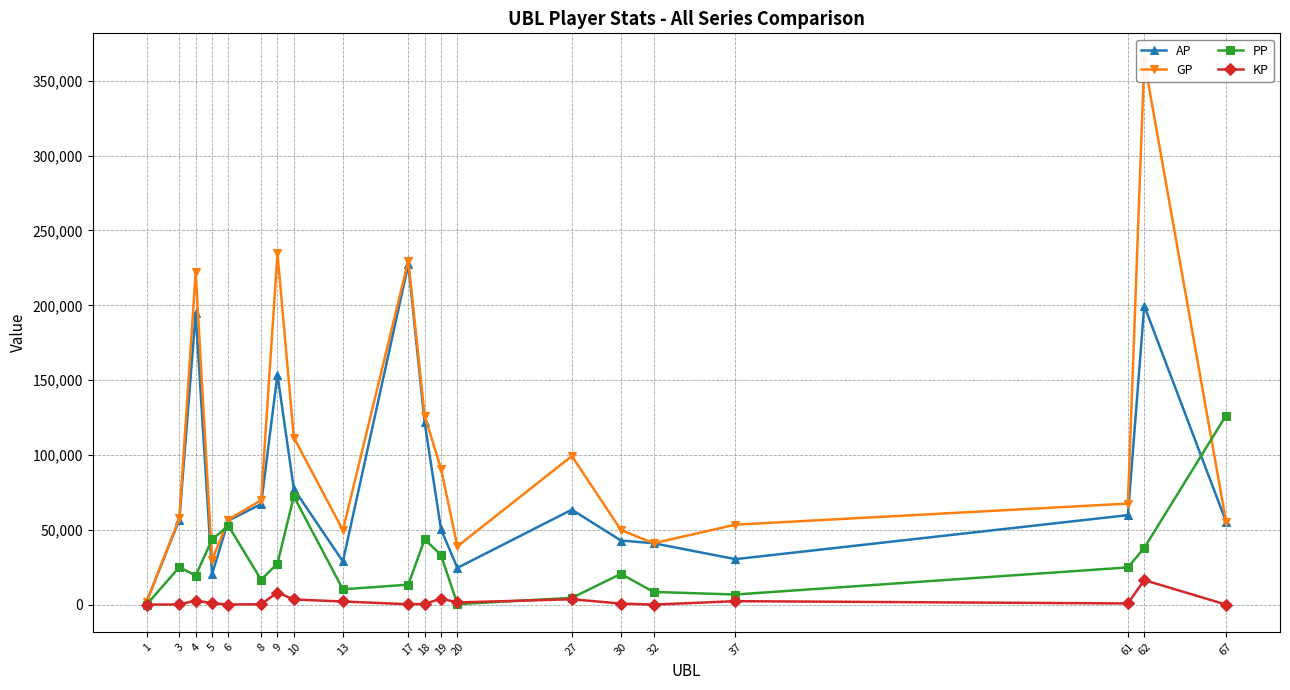

True or false: KP has more than 1 points higher than both neighbors.

True